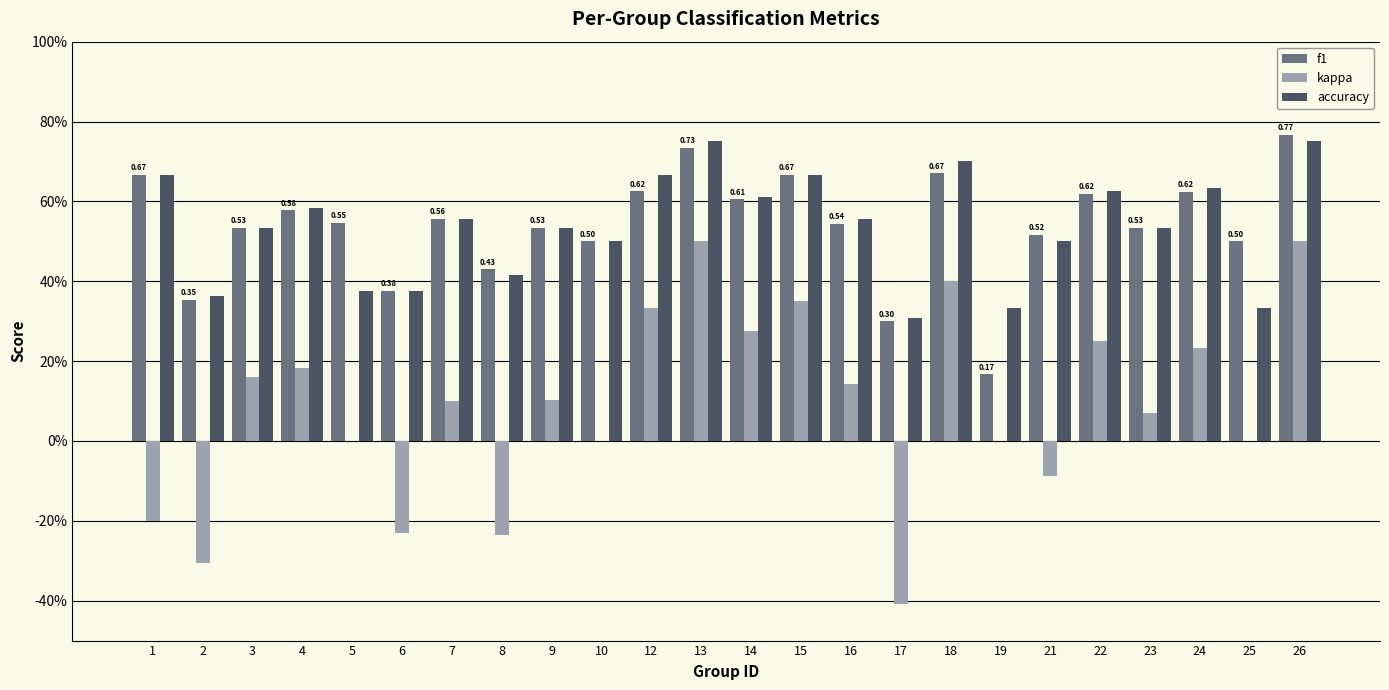

Which series has the largest total across all categories?

f1